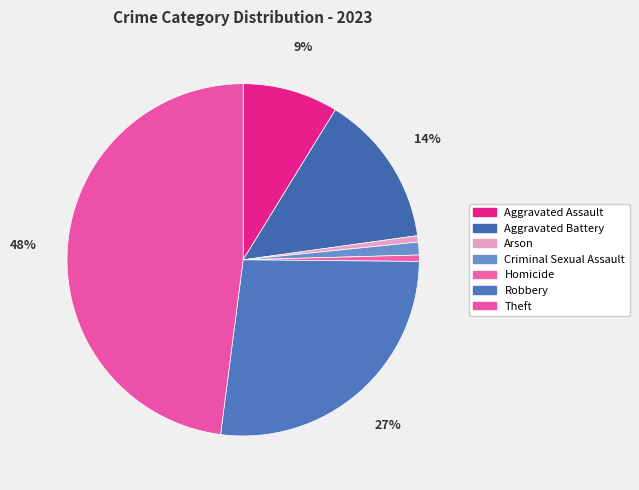

Count the number of slices in the pie.

7